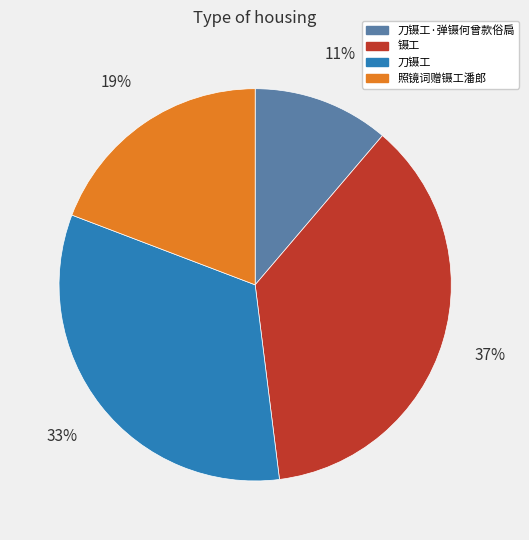

How many slices are in this pie chart?

4